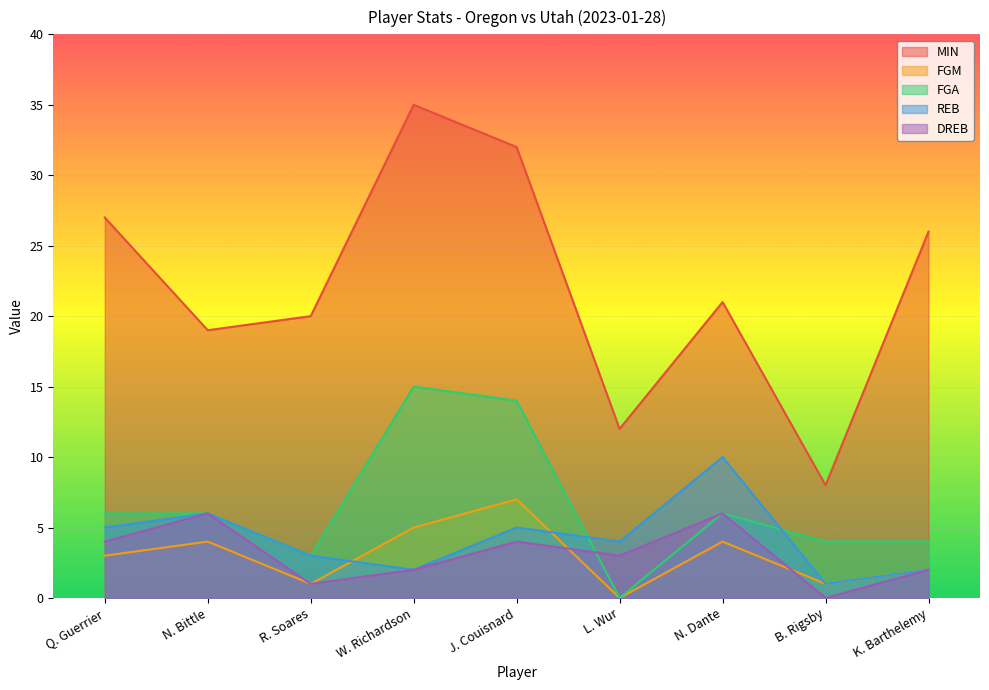

What is the difference between the maximum and minimum values in the MIN series?

27